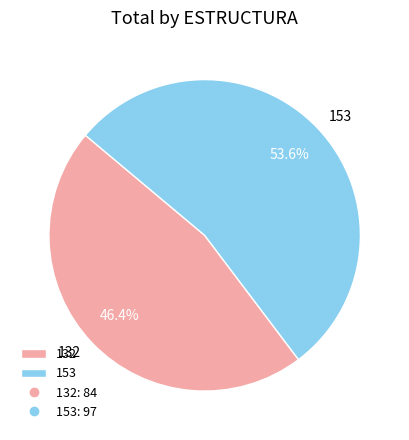

Which category has the smallest portion of the pie?

132